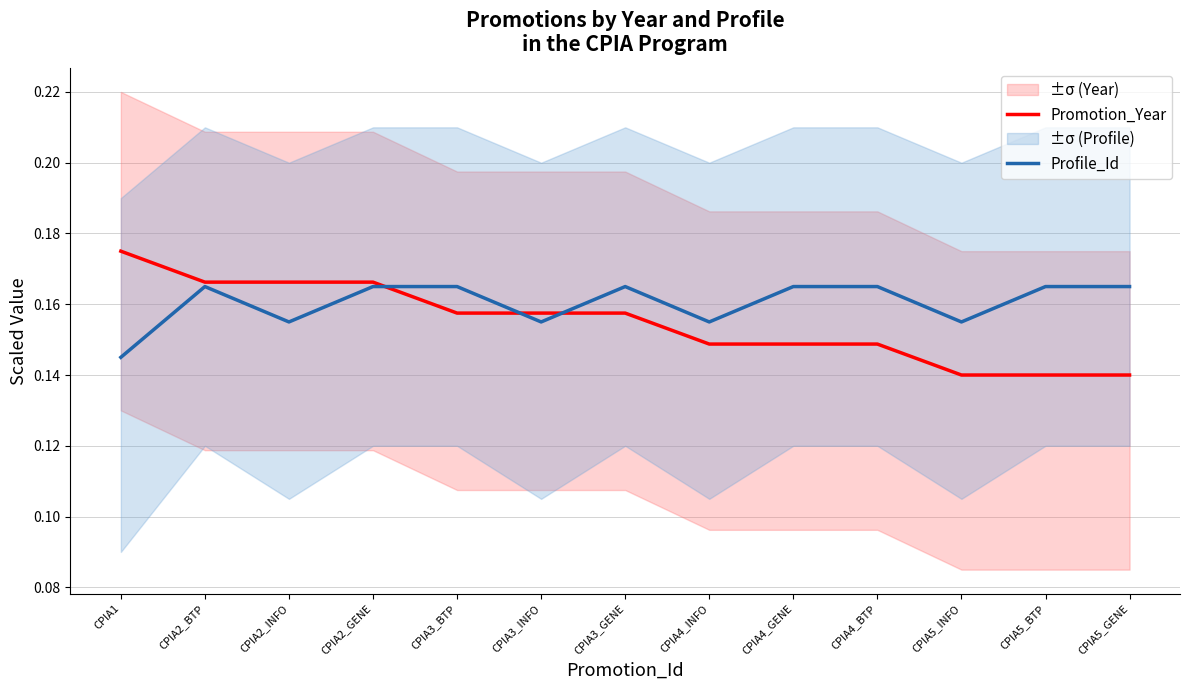

True or false: Profile_Id has more than 2 interior local peaks.

False